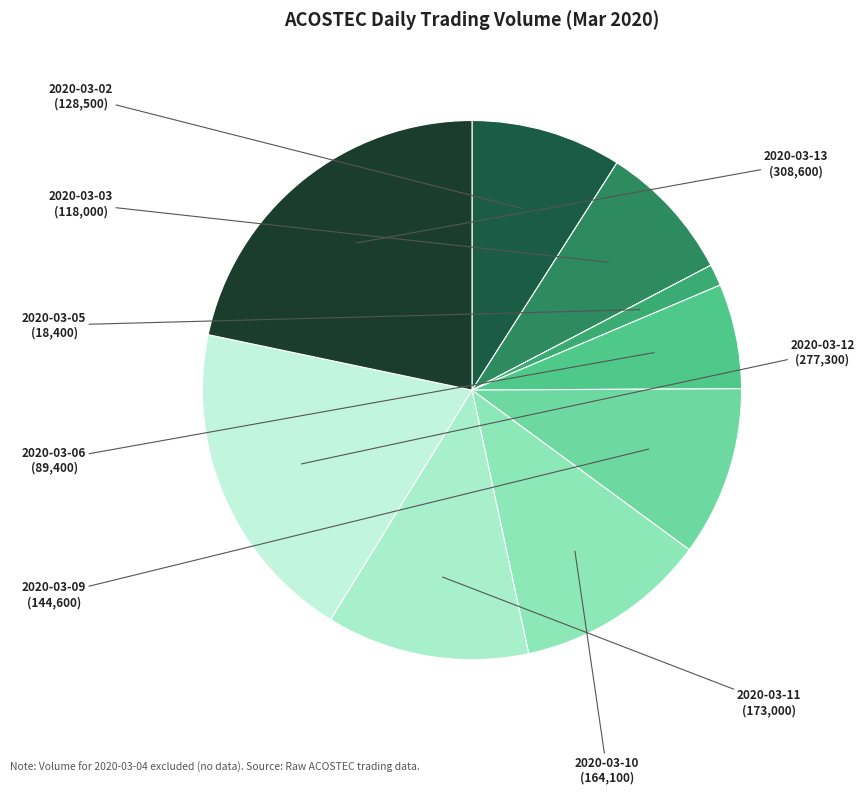

Combined, do 2020-03-09 and 2020-03-12 account for over 50%?

No